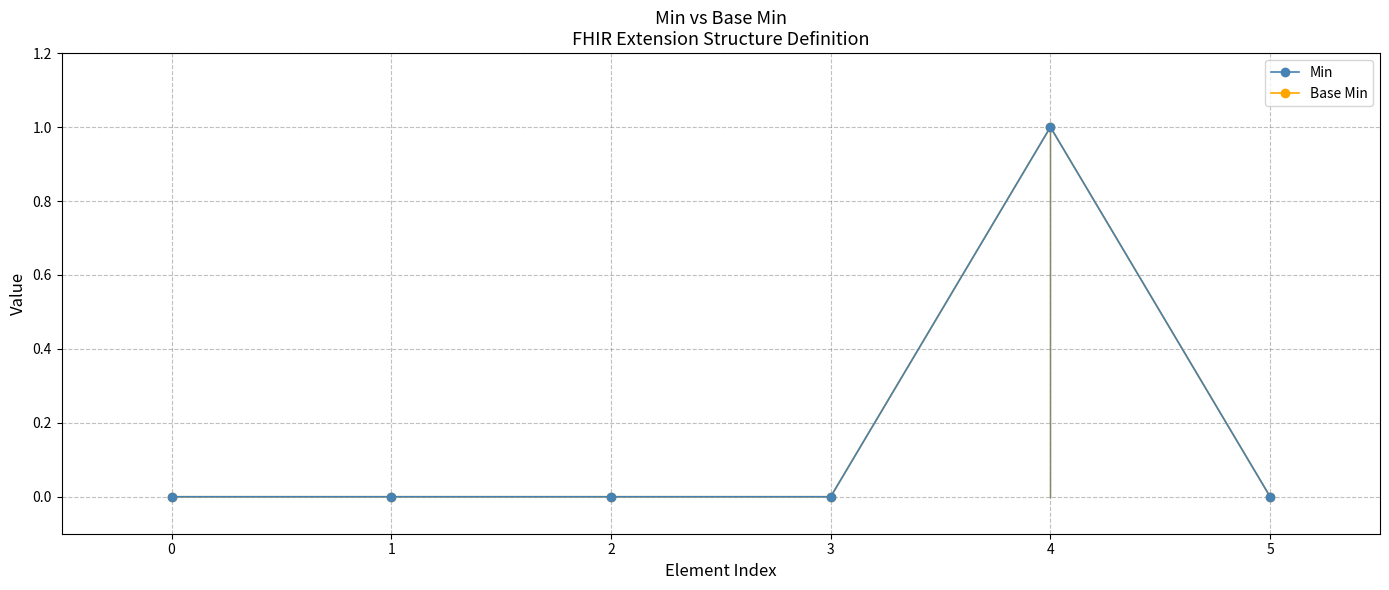

At which category does Min reach its first local peak?

4